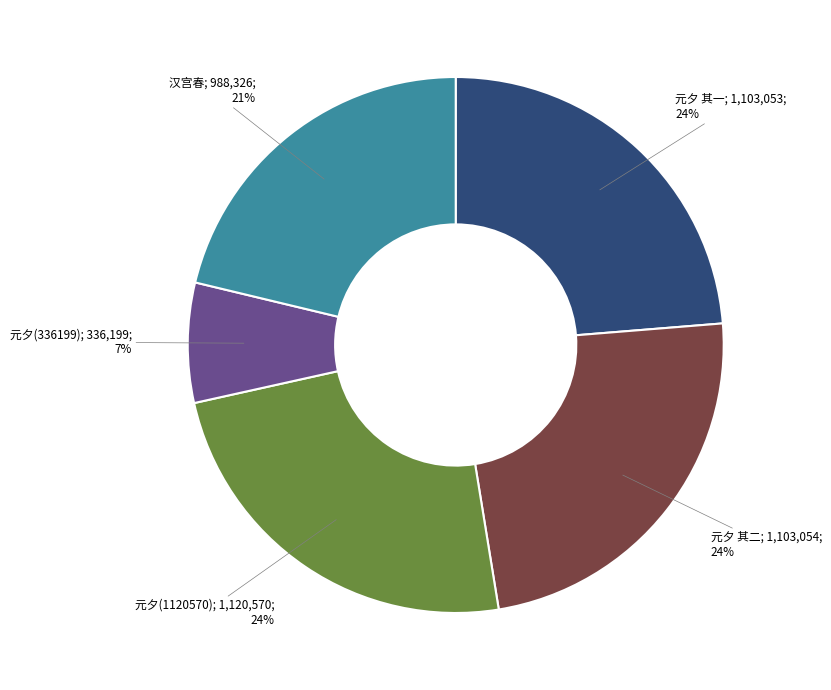

Is there a majority slice in this chart?

No